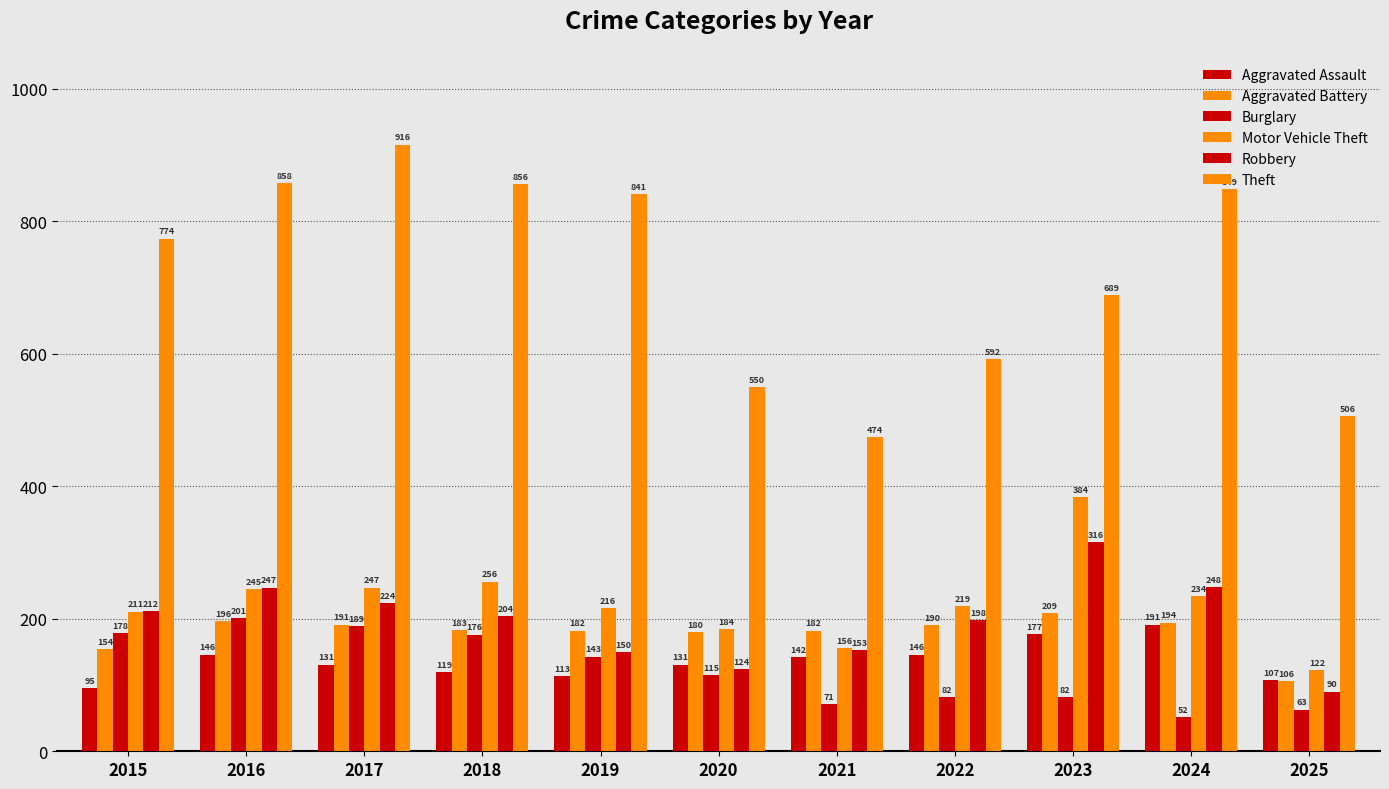

Rank the series at 2018 from highest to lowest value.

Theft, Motor Vehicle Theft, Robbery, Aggravated Battery, Burglary, Aggravated Assault